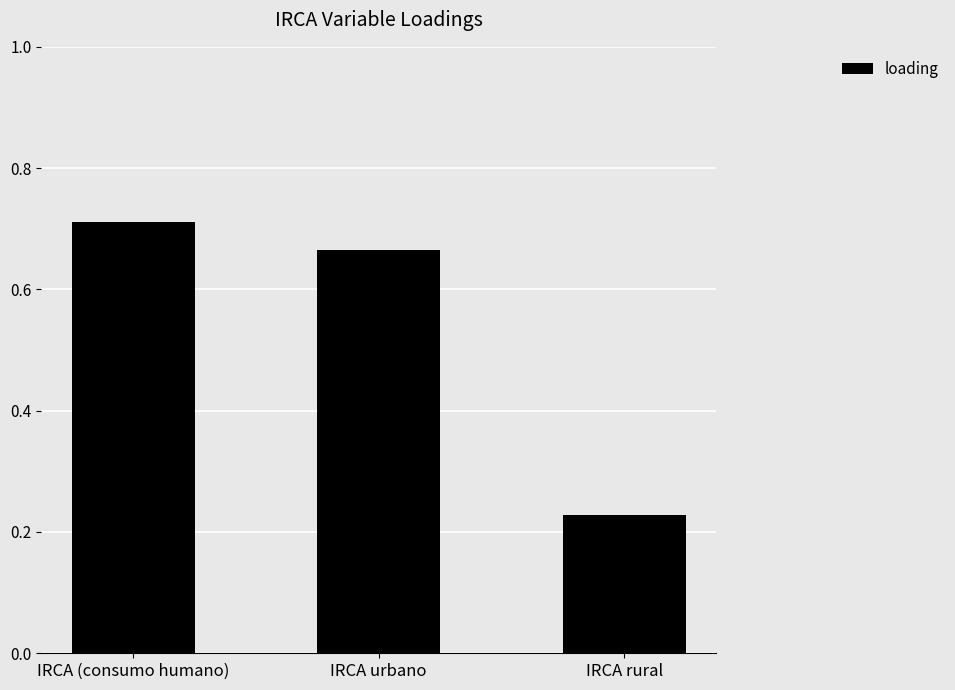

The chart shows a value of 0.2 at IRCA (consumo humano). True or false?

False